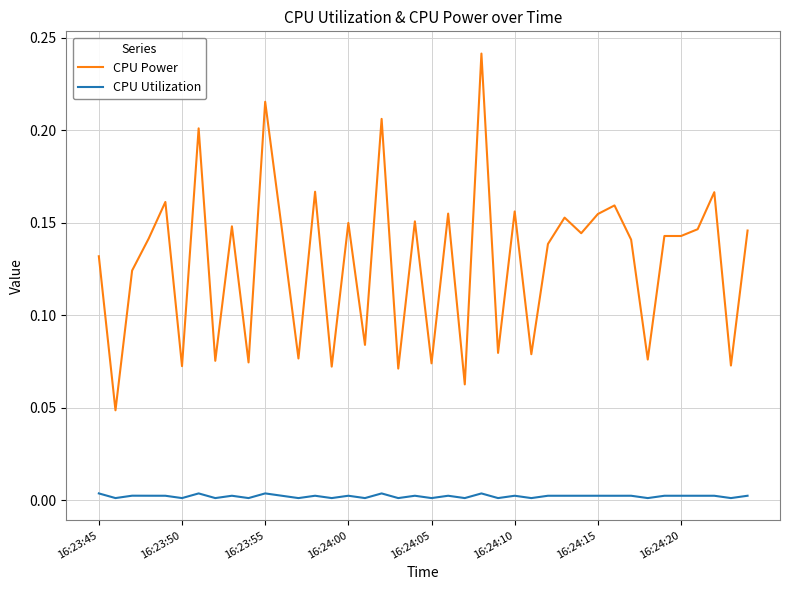

Which series has the largest total across all categories?

CPU Power